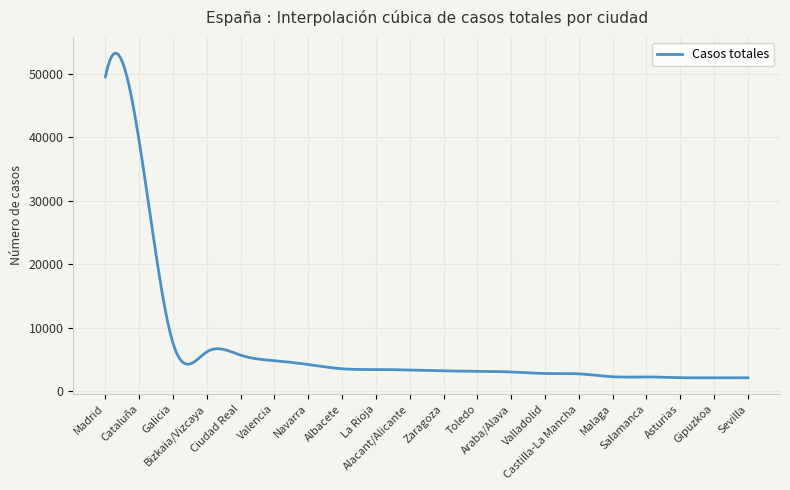

What is the greatest value displayed?

53259.1